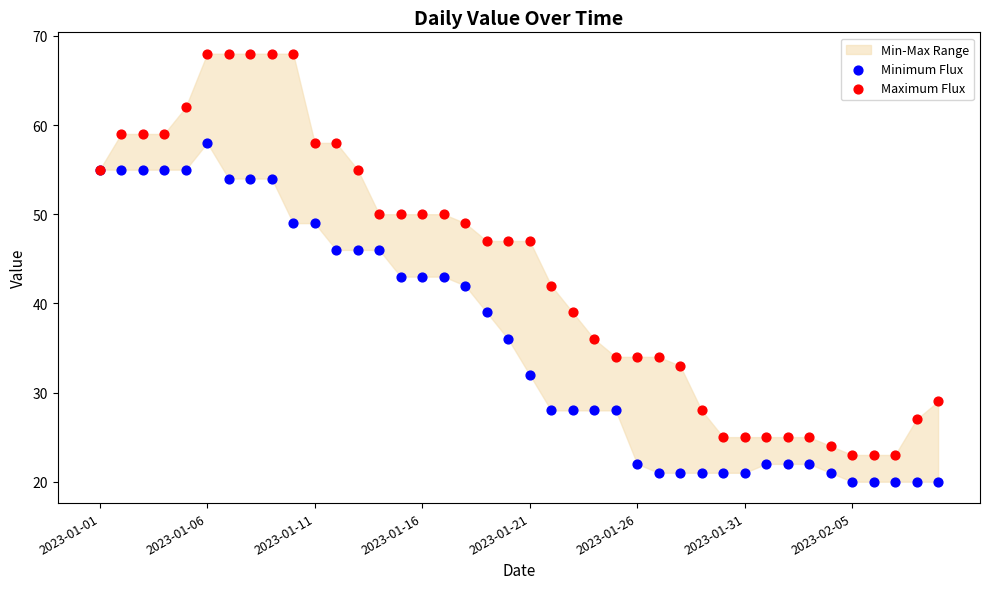

Which series has the largest Y range (max minus min)?

Maximum Flux